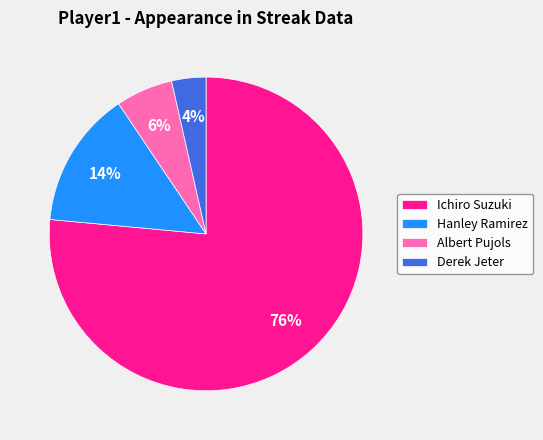

Count the number of slices in the pie.

4